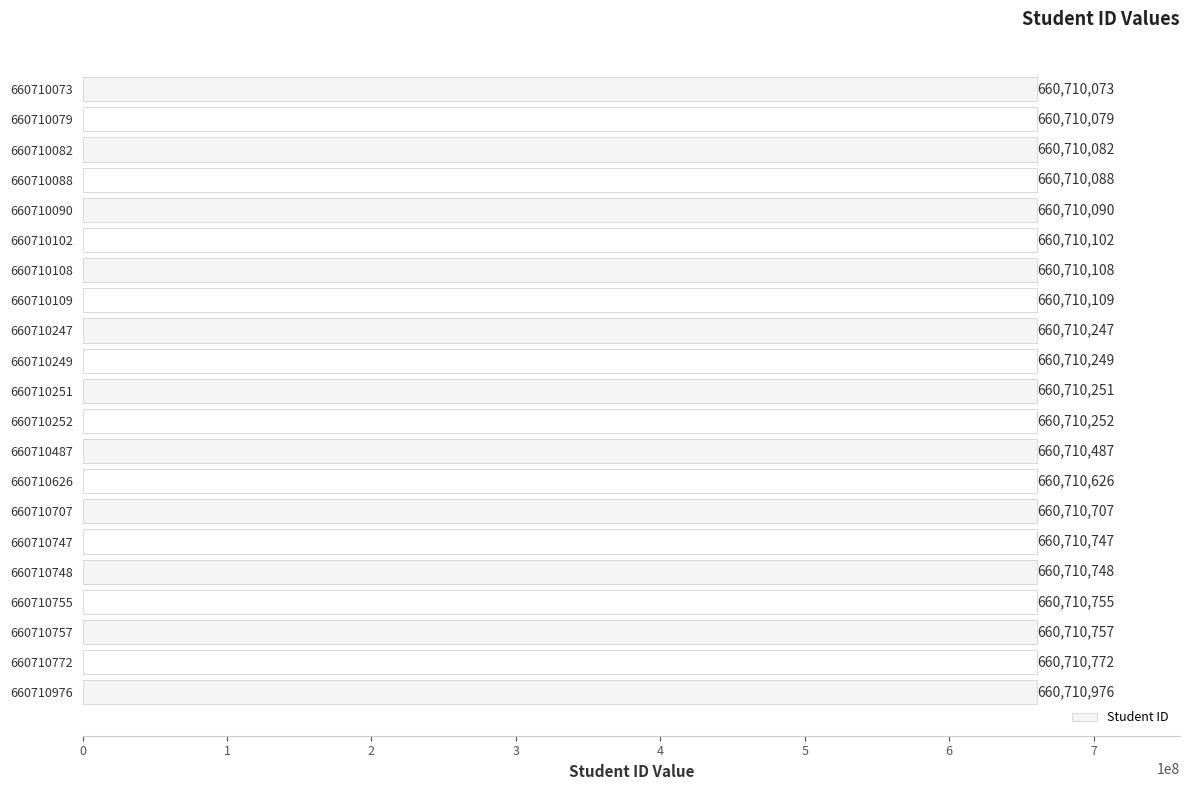

How many distinct data groups are displayed?

1